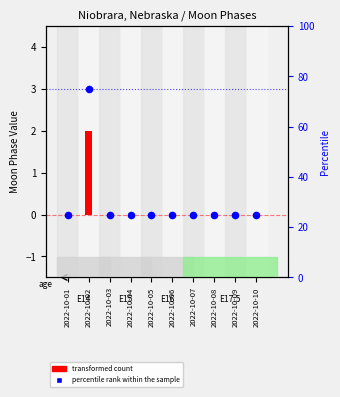

Approximately how many times larger is the value at 2022-10-07 compared to 2022-10-09?

1.0